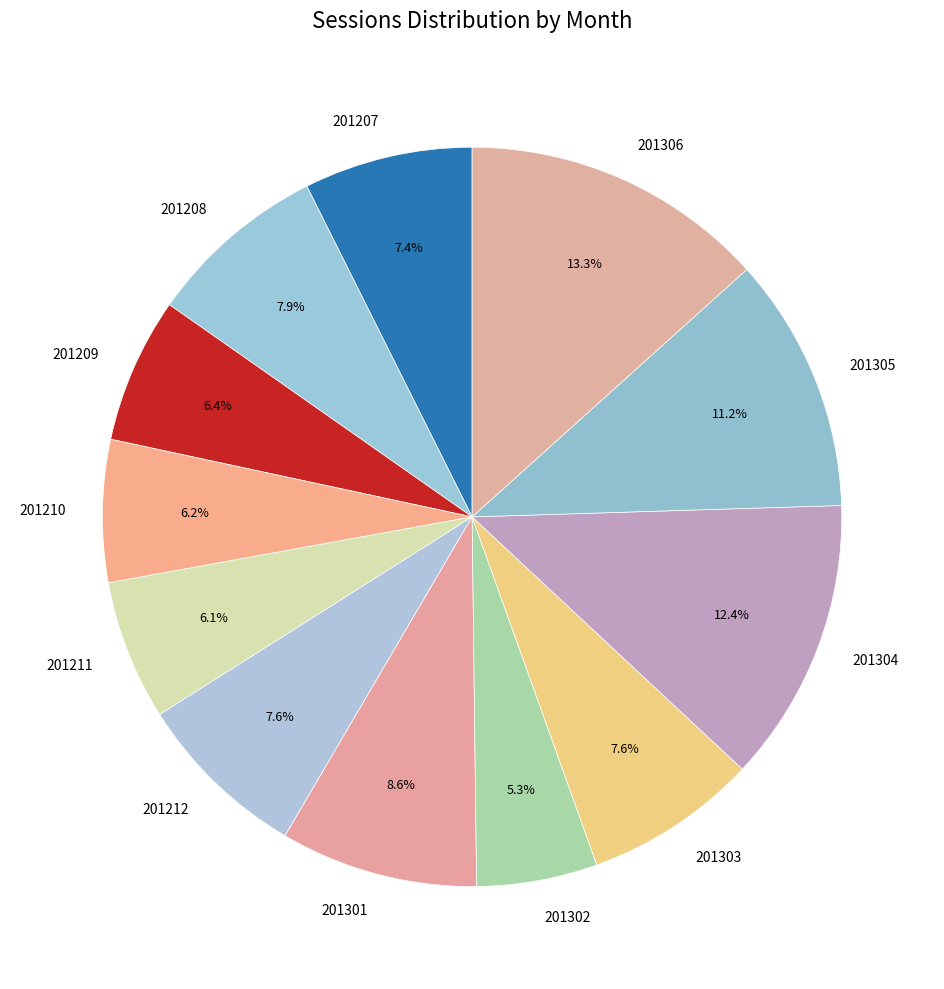

To the nearest percent, what portion does 201303 represent?

8%